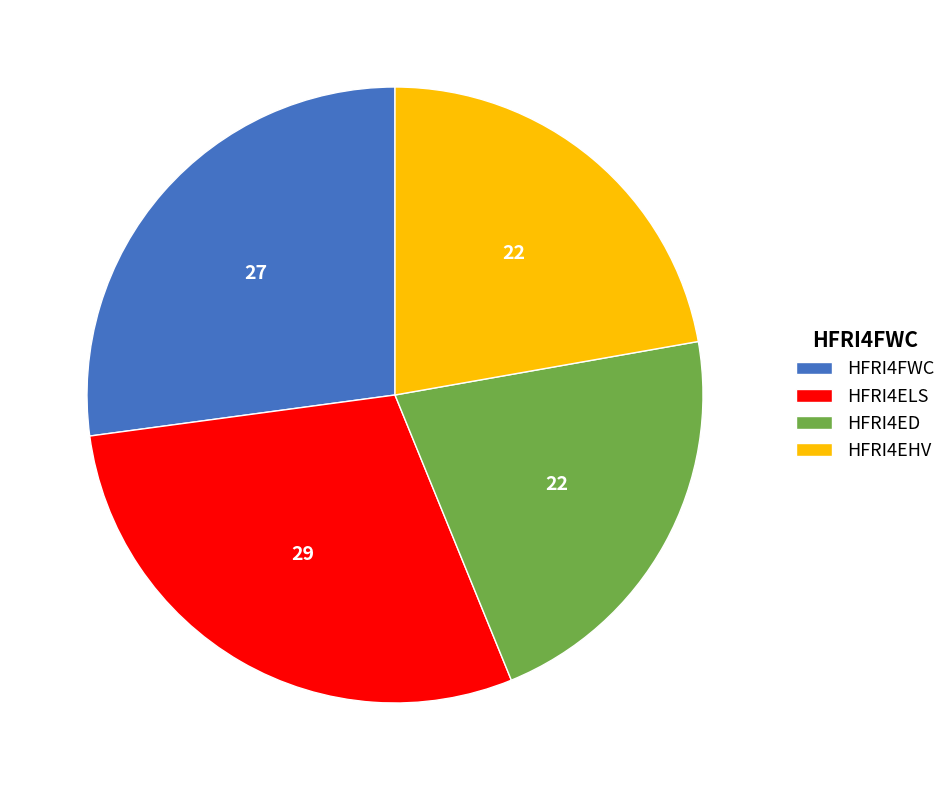

Rank the categories by value from lowest to highest.

HFRI4ED, HFRI4EHV, HFRI4FWC, HFRI4ELS